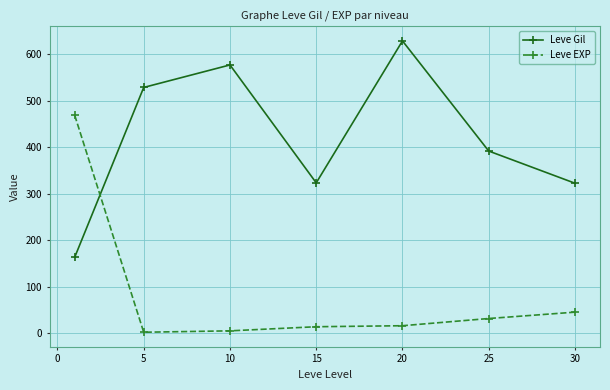

What is the difference between the maximum and minimum values in the Leve EXP series?

466.2